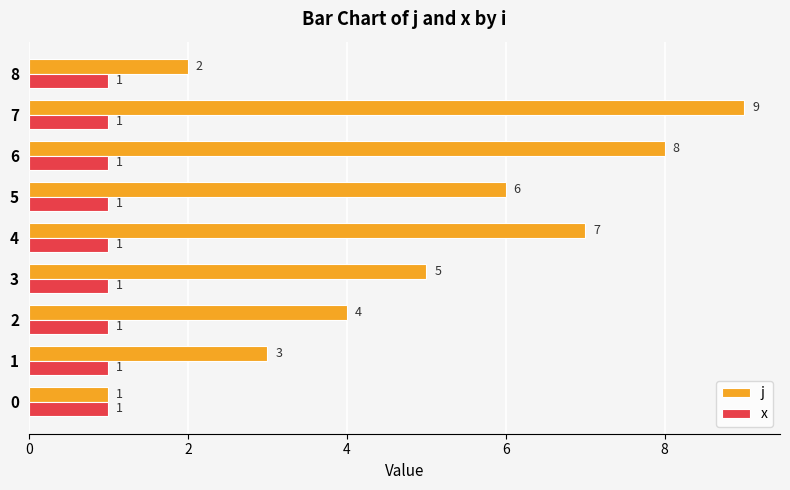

At which label is j closest to 5?

3